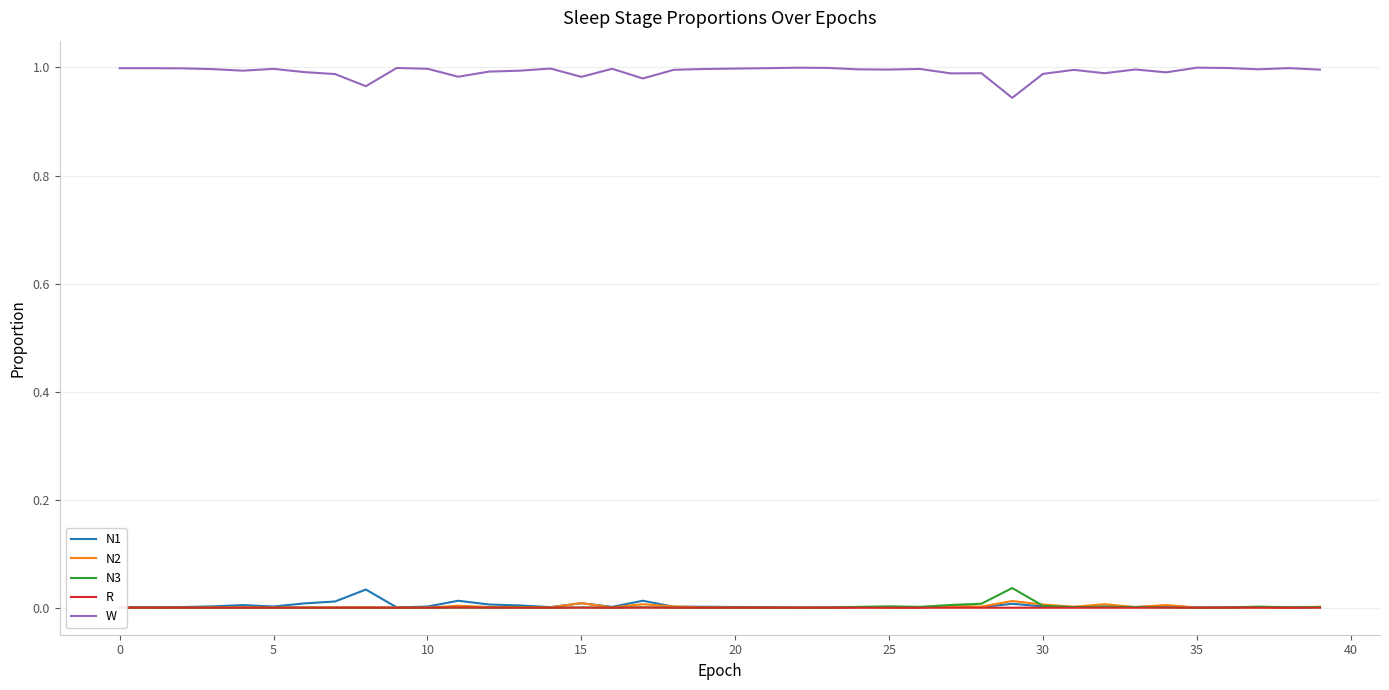

True or false: N1 and W cross at least once.

False